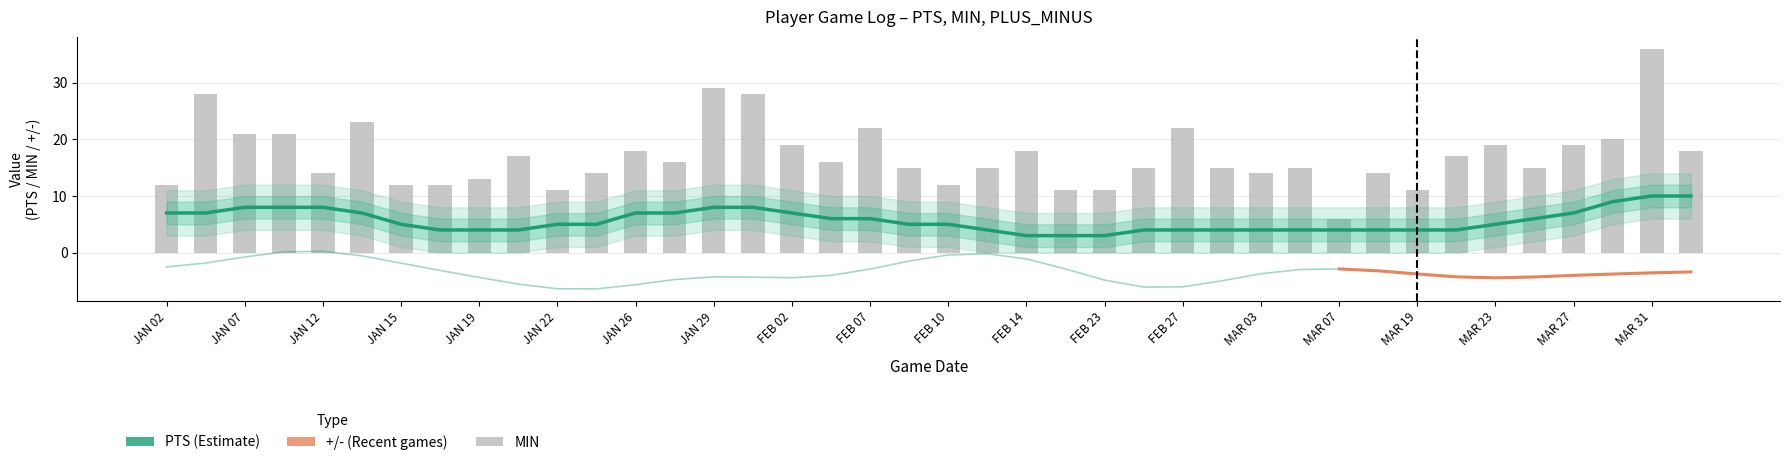

Which category has the highest value across all series?

MAR 31